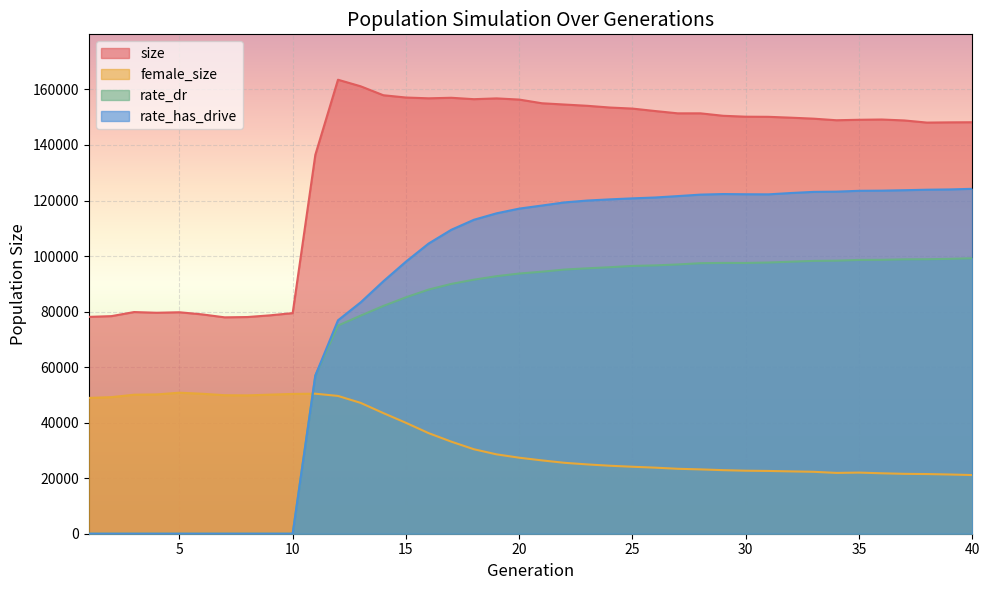

Reading right to left, transcribe all the data shown in this chart.

size: 148184.0	148143.0	148058.0	148830.0	149167.0	149073.0	148905.0	149469.0	149826.0	150136.0	150182.0	150511.0	151392.0	151389.0	152220.0	153101.0	153484.0	154108.0	154560.0	155022.0	156349.0	156771.0	156490.0	156996.0	156803.0	157086.0	157910.0	161131.0	163492.0	136454.0	79447.0	78646.0	78036.0	77924.0	78990.0	79756.0	79575.0	79829.0	78363.0	78092.0
female_size: 21128.0	21328.0	21488.0	21564.0	21766.0	22012.0	21897.0	22298.0	22446.0	22608.0	22691.0	22891.0	23167.0	23383.0	23794.0	24116.0	24481.0	24960.0	25537.0	26409.0	27374.0	28580.0	30423.0	33160.0	36227.0	39940.0	43452.0	47122.0	49620.0	50426.0	50341.0	50082.0	49820.0	49878.0	50402.0	50785.0	50166.0	50062.0	49185.0	48909.0
rate_dr: 99206.3	98989.2	98848.1	98814.9	98634.9	98598.8	98327.7	98252.3	97959.8	97667.5	97501.4	97515.9	97424.1	96966.5	96626.2	96434.8	95970.9	95571.9	95132.6	94357.6	93695.5	92741.7	91483.4	89954.8	87913.1	85135.7	82011.3	78530.3	74963.9	56948.2	0.0	0.0	0.0	0.0	0.0	0.0	0.0	0.0	0.0	0.0
rate_has_drive: 124208.6	123986.3	123886.4	123705.1	123547.3	123493.2	123187.0	123106.0	122701.2	122217.3	122251.5	122326.5	122120.0	121587.7	121082.8	120772.8	120411.7	119983.0	119316.8	118185.9	117080.9	115386.8	113062.6	109450.9	104497.2	97988.8	90891.9	83316.8	76855.1	56948.2	0.0	0.0	0.0	0.0	0.0	0.0	0.0	0.0	0.0	0.0